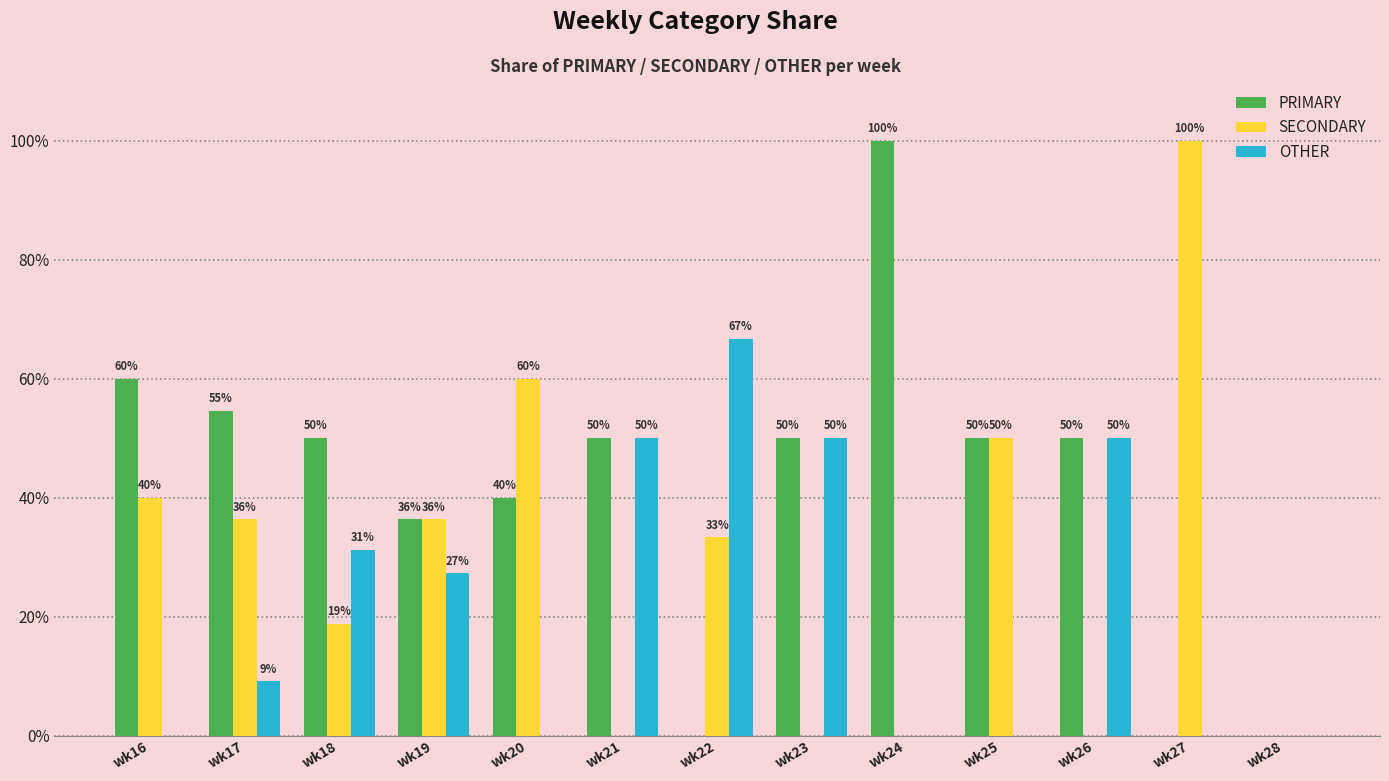

The SECONDARY series shows 0.0 at wk24. True or false?

True